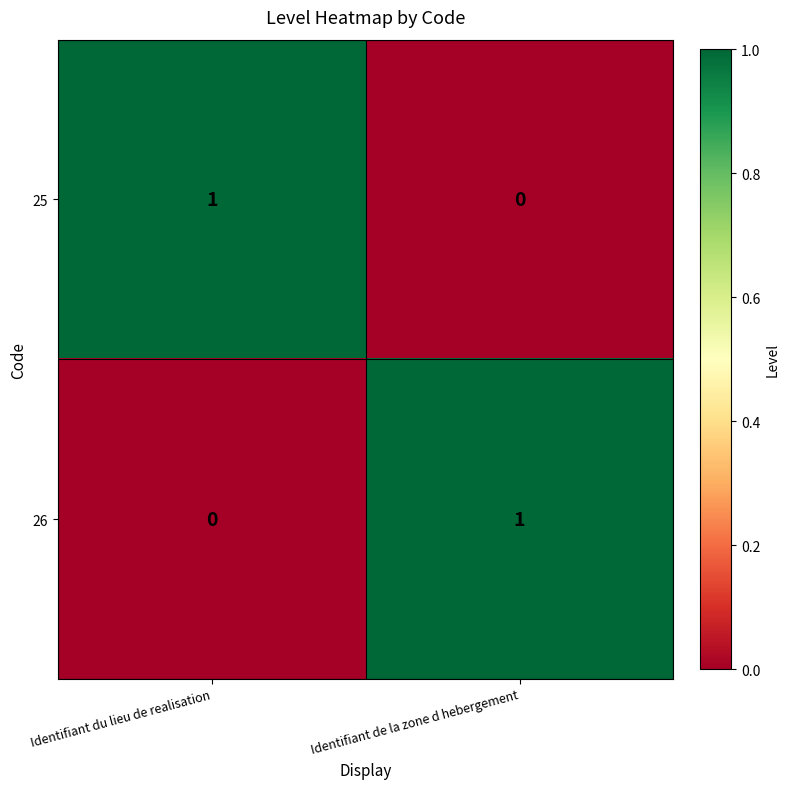

Reading left to right, extract all data points from this chart.

25: 1	0
26: 0	1